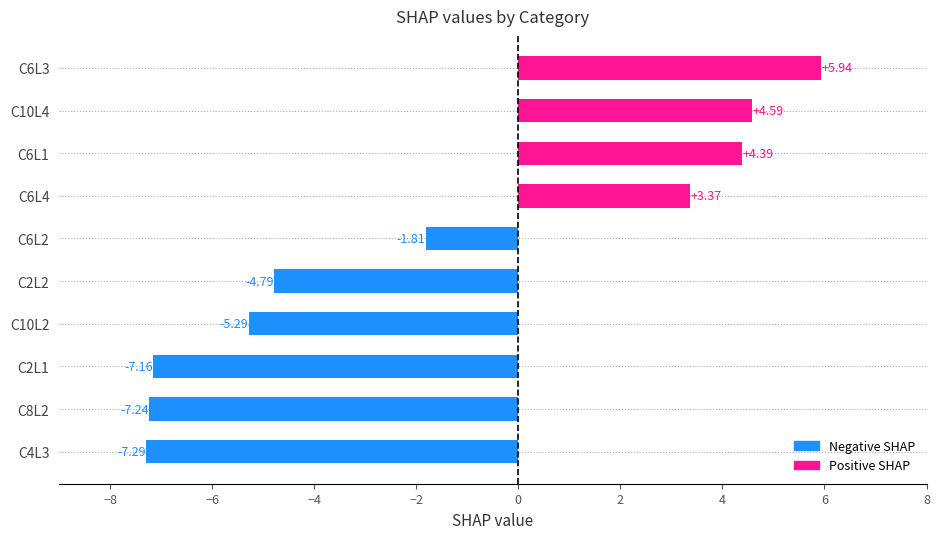

Which has a higher value, C2L1 or C2L2?

C2L2